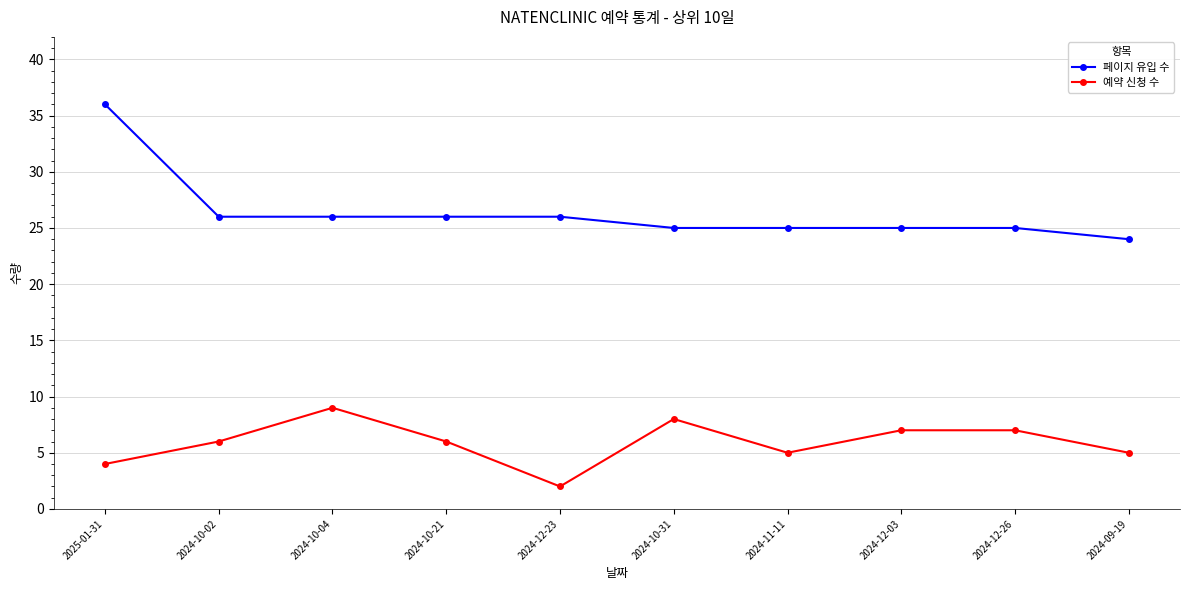

At which label does 페이지 유입 수 first exceed 26?

2025-01-31